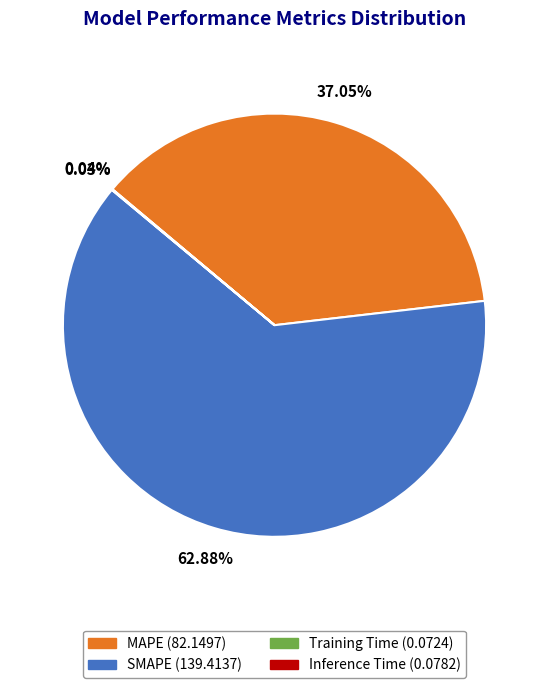

Which slice is the largest?

SMAPE